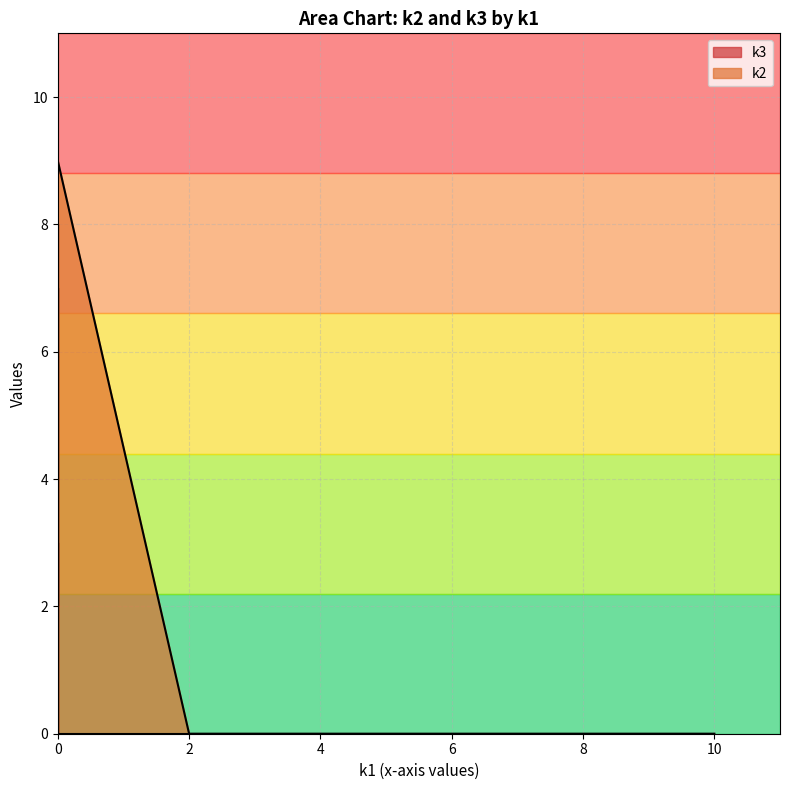

What is the average value of the k3 series?

1